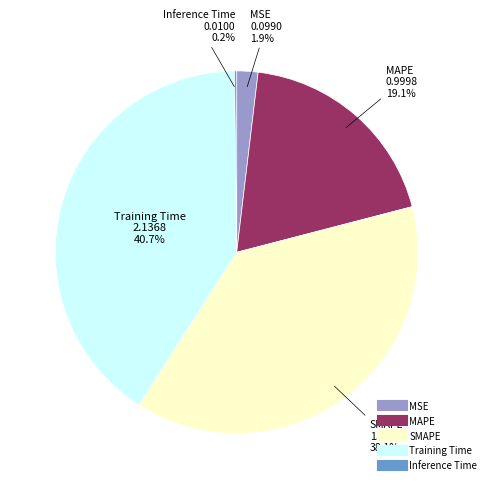

Is MAPE the majority of the pie?

No